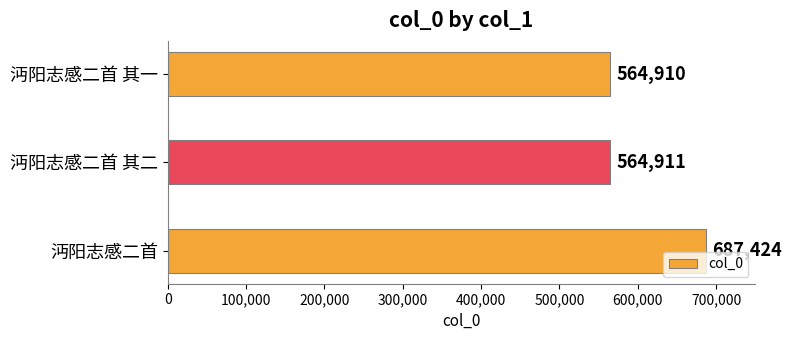

What is the smallest value displayed?

564910